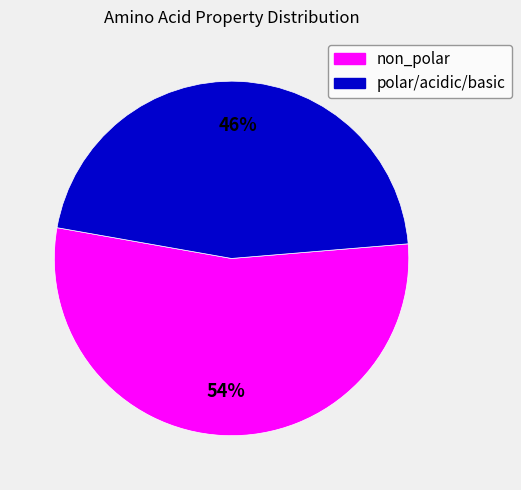

Do non_polar and polar/acidic/basic together represent more than half of the pie?

Yes